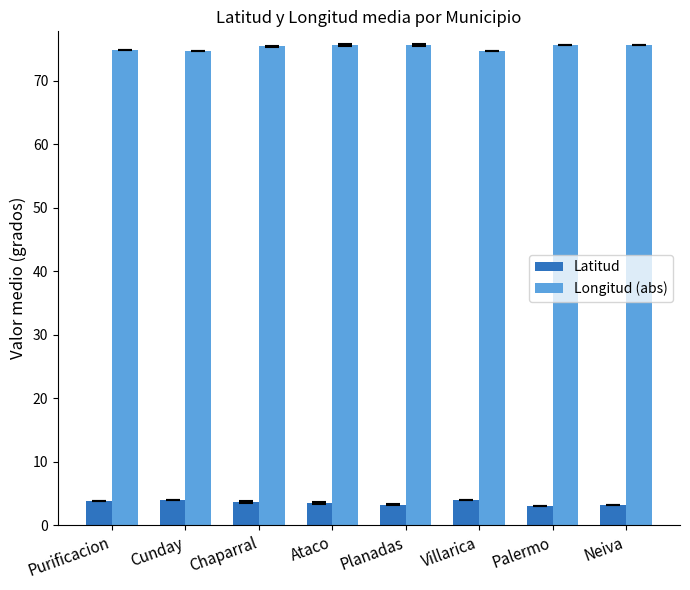

What is the difference between the highest and lowest values at Neiva?

72.4